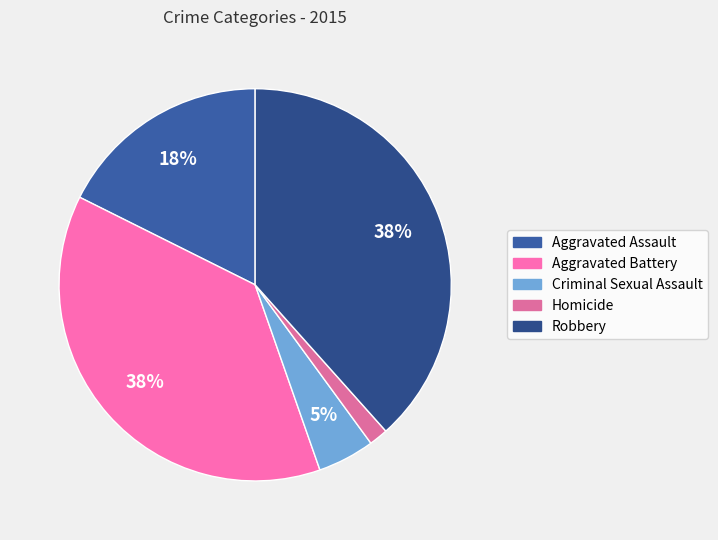

Count the number of slices in the pie.

5